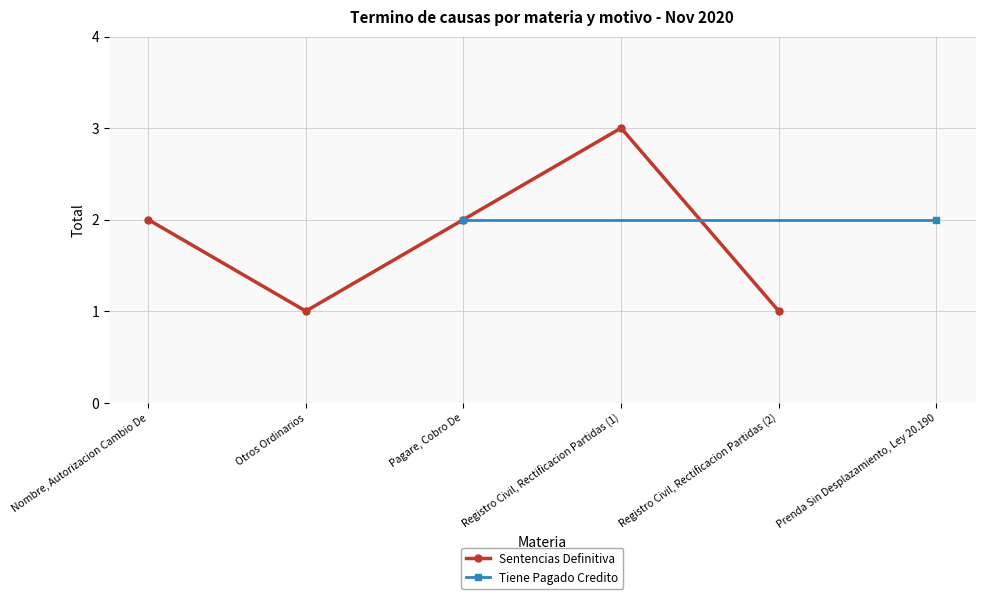

Which category has the lowest value across all series?

Otros Ordinarios